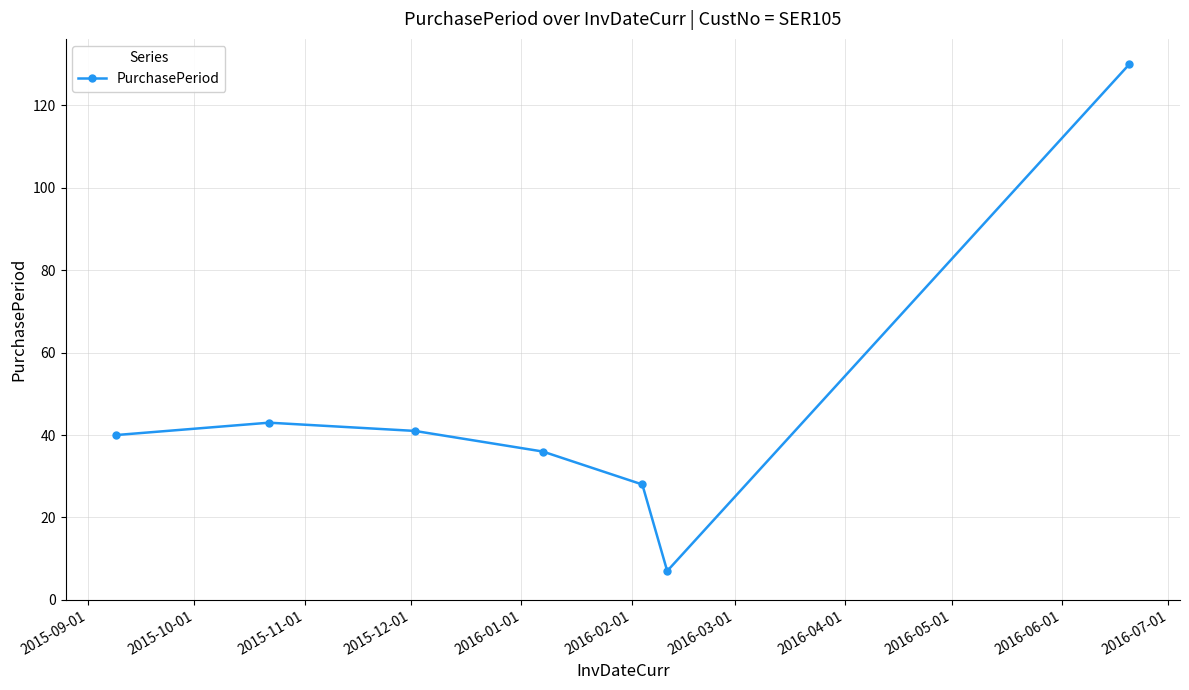

Count the number of data series in this chart.

1